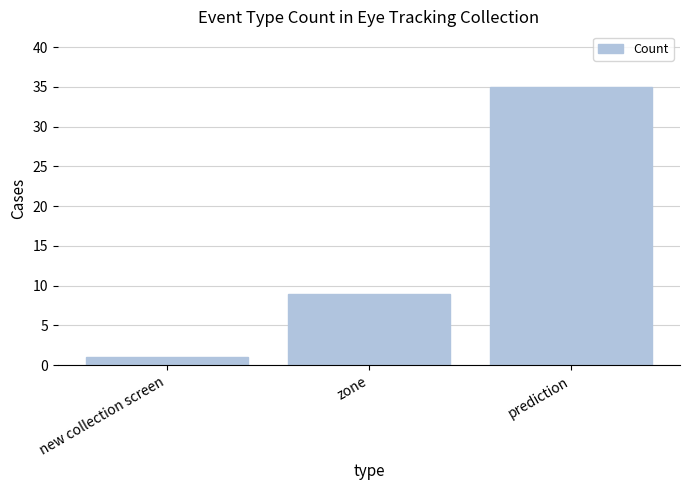

Rank the categories by value from lowest to highest.

new collection screen, zone, prediction